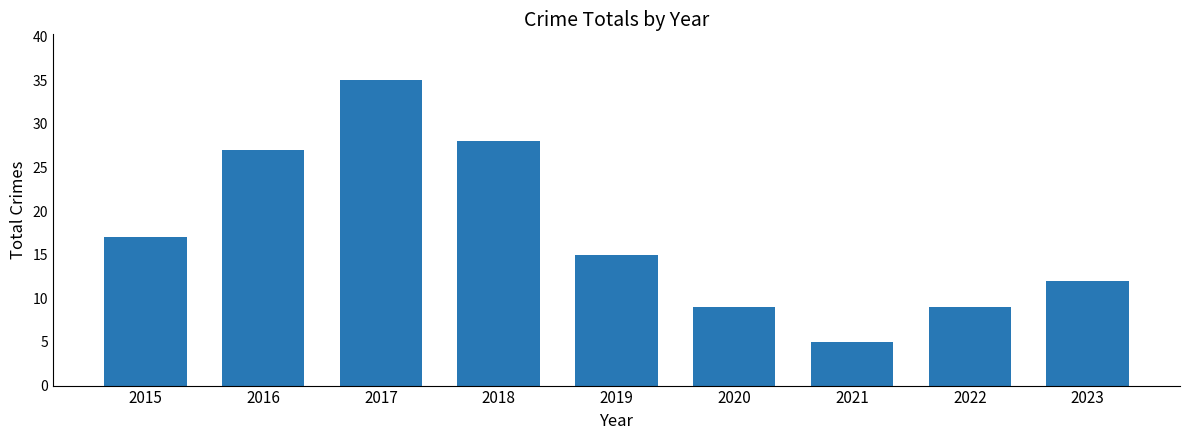

Which category has the highest value across all series?

2017